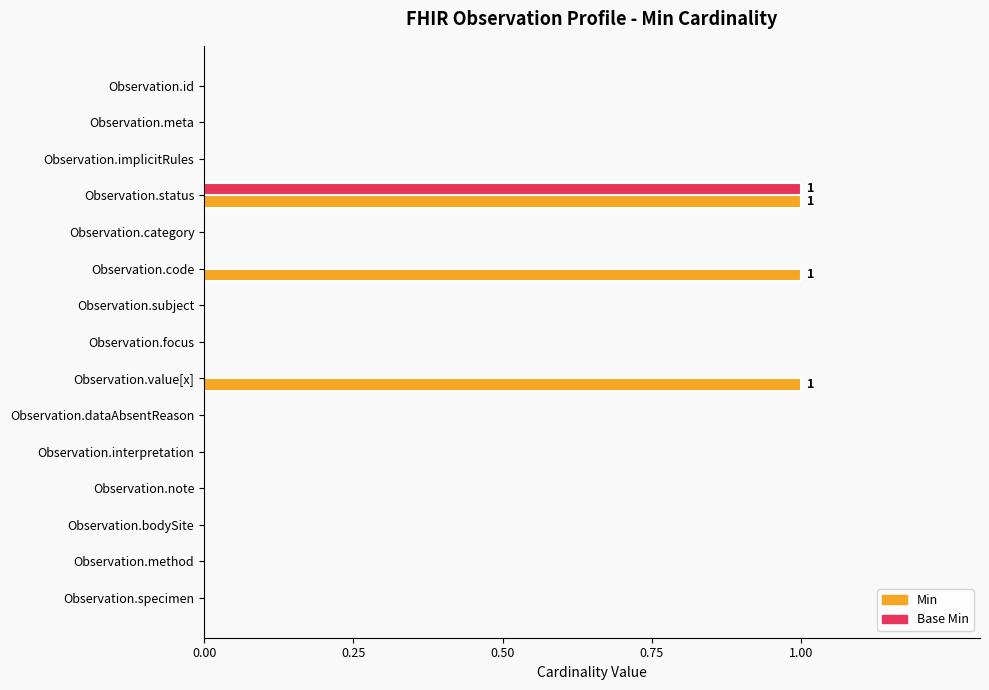

At which category is the sum across all series the highest?

Observation.status